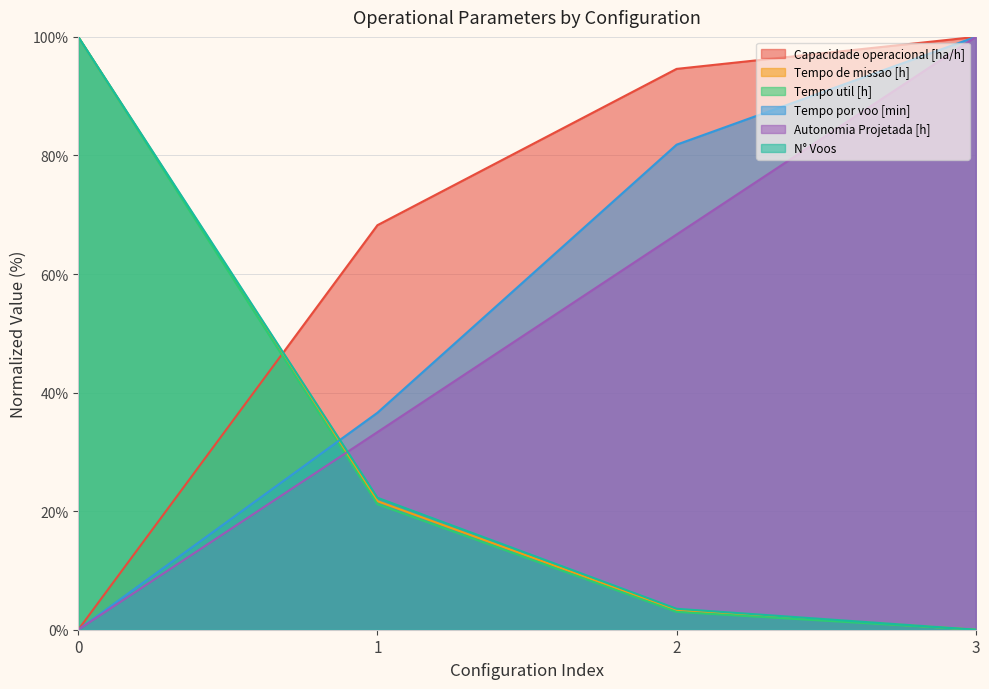

How many values in N° Voos are above zero?

3